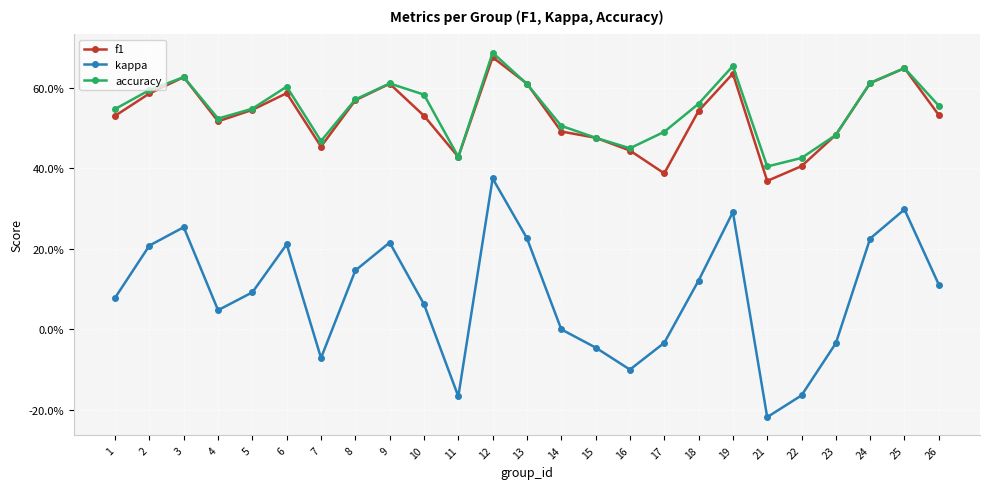

Where is the first local minimum for accuracy?

4